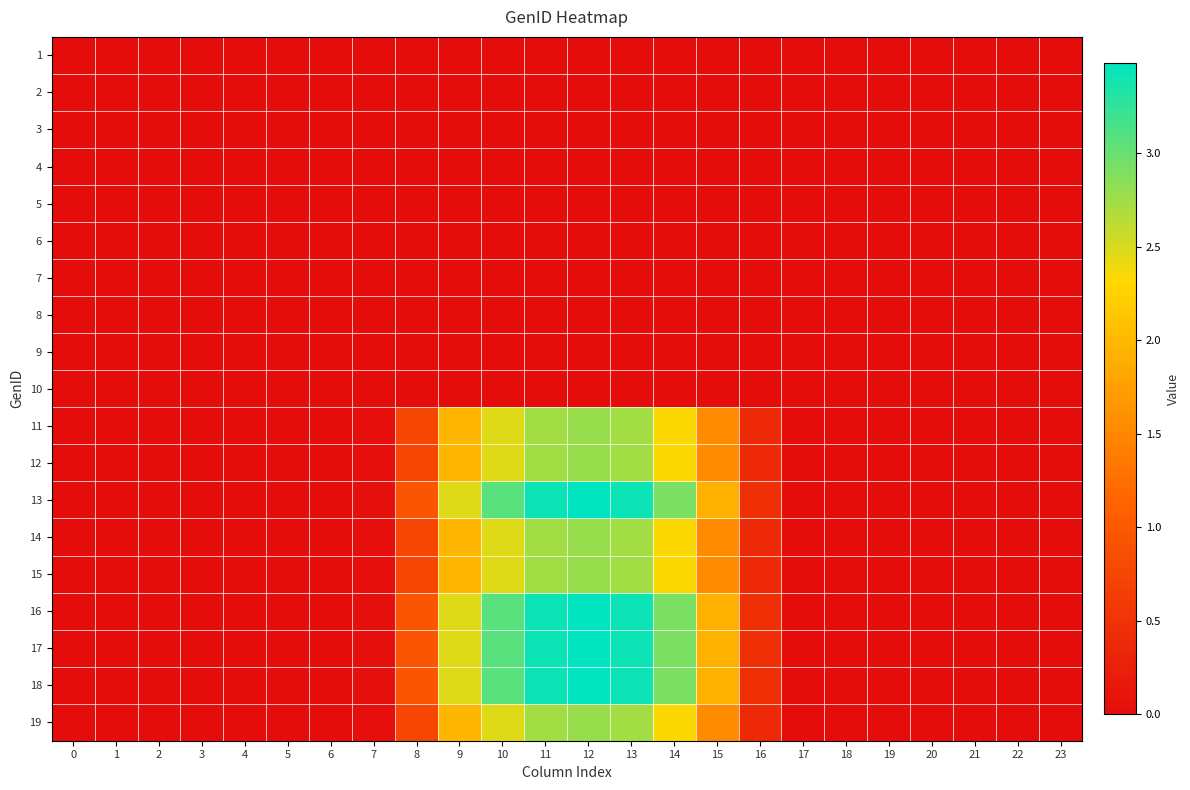

At 10, list the series in order from smallest to largest.

1, 2, 3, 4, 5, 6, 7, 8, 9, 10, 11, 12, 14, 15, 19, 13, 16, 17, 18